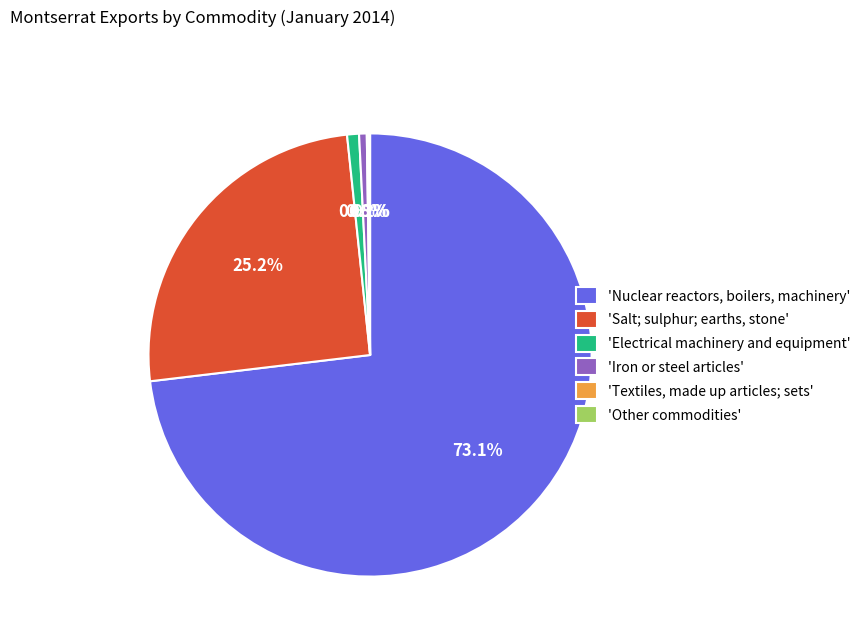

Between 'Iron or steel articles' and 'Nuclear reactors, boilers, machinery', which is larger?

'Nuclear reactors, boilers, machinery'